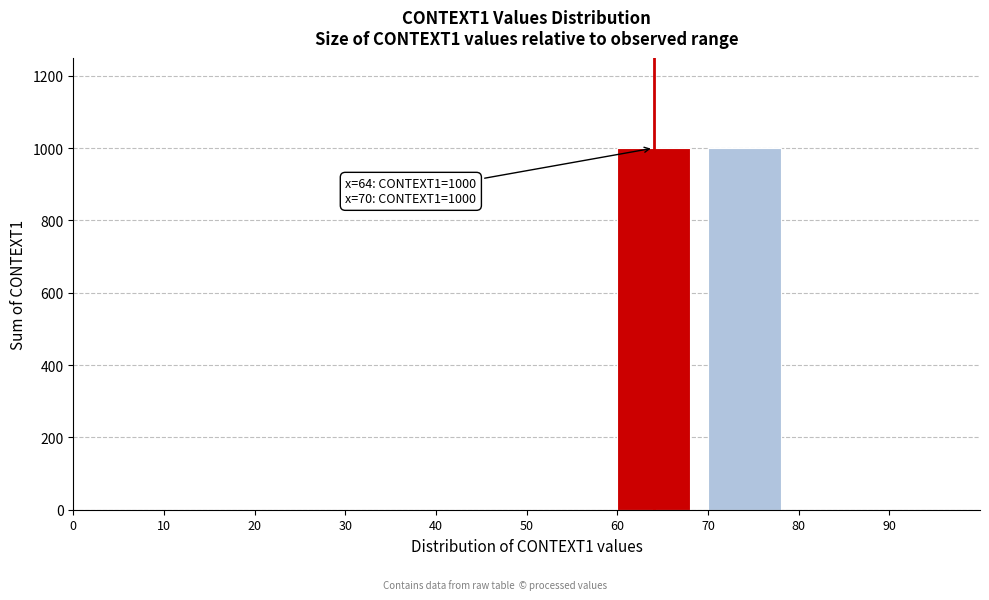

Reading right to left, extract all data points from this chart.

90=0	80=0	70=1000	60=1000	50=0	40=0	30=0	20=0	10=0	0=0